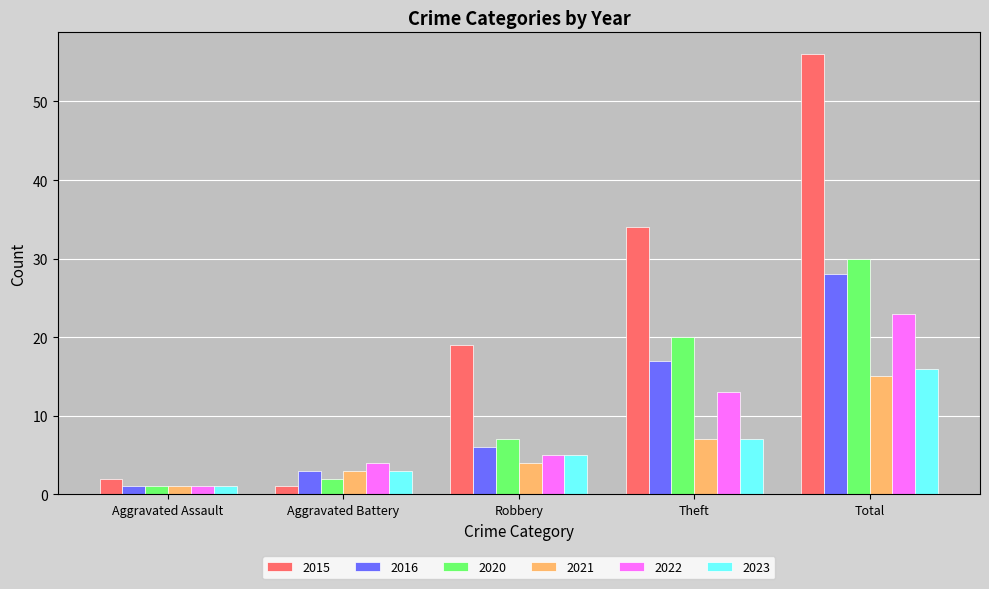

How many categories are shown in the chart?

5